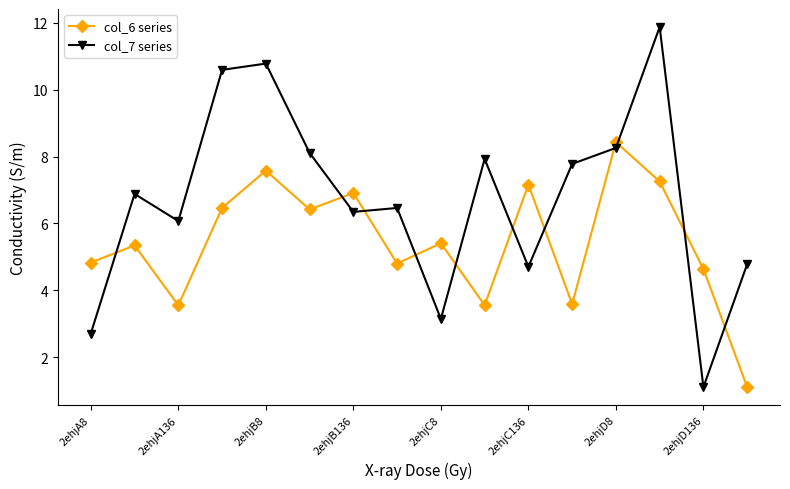

List the series in order of their peak value, lowest first.

col_6 series, col_7 series